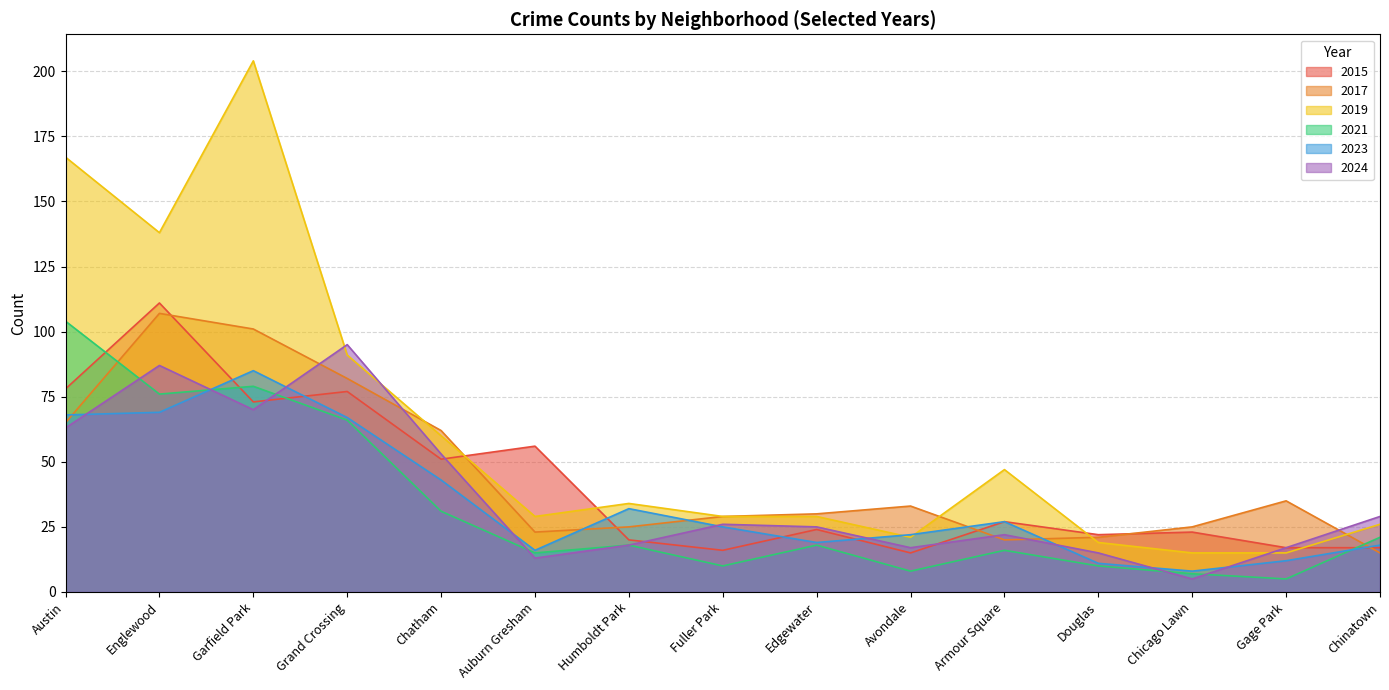

Which series has the largest total across all categories?

2019